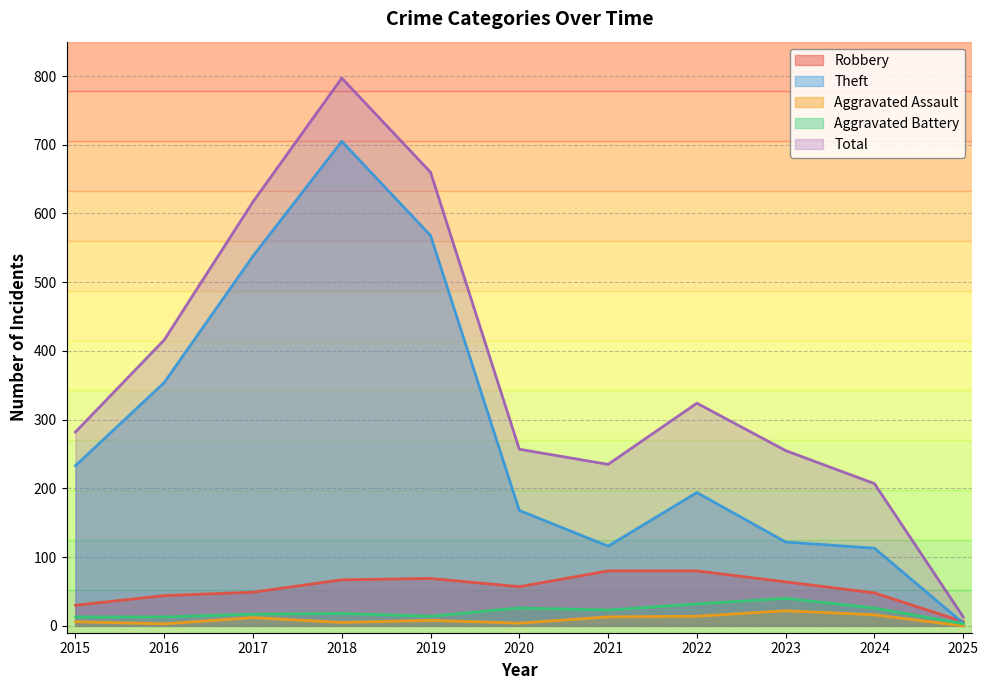

What is the average value of the Aggravated Battery series?

20